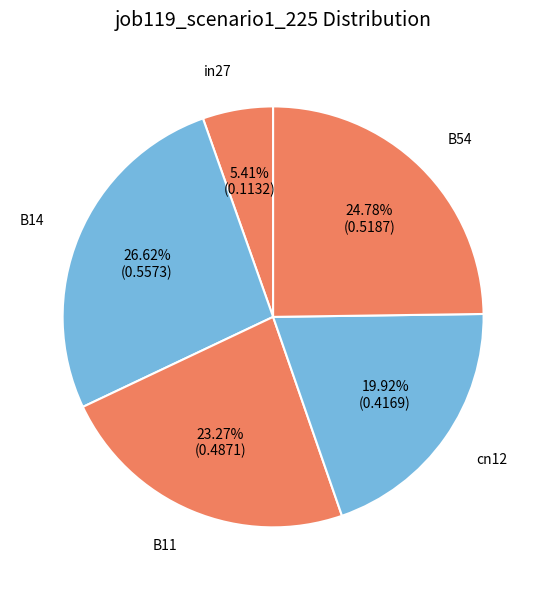

What percentage do B11 and cn12 together represent?

43.2%